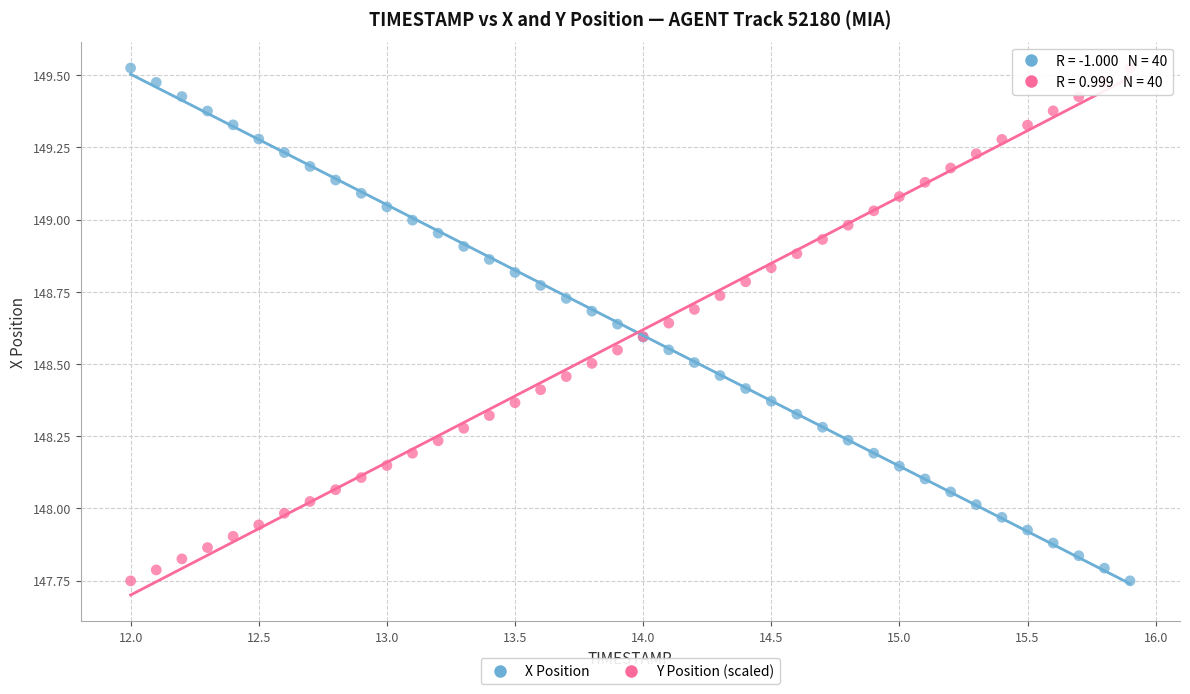

What is the X range (max minus min) for the scatter plot?

3.9